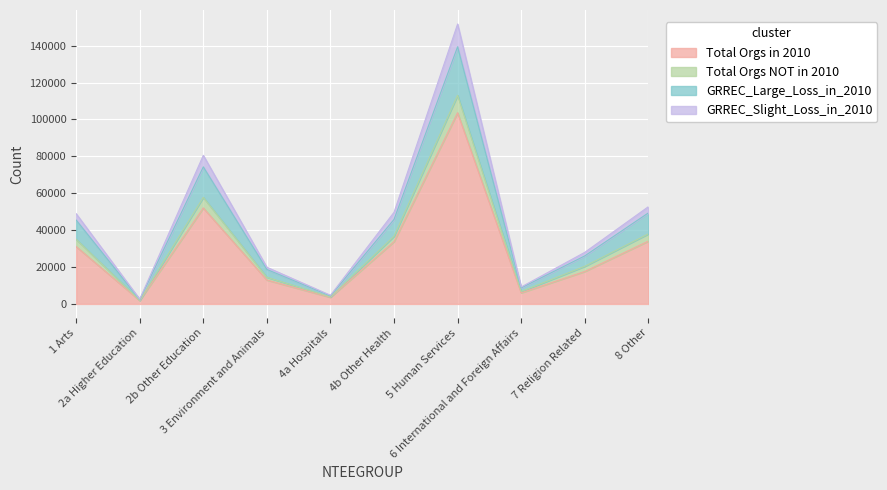

How many series are shown in this chart?

4